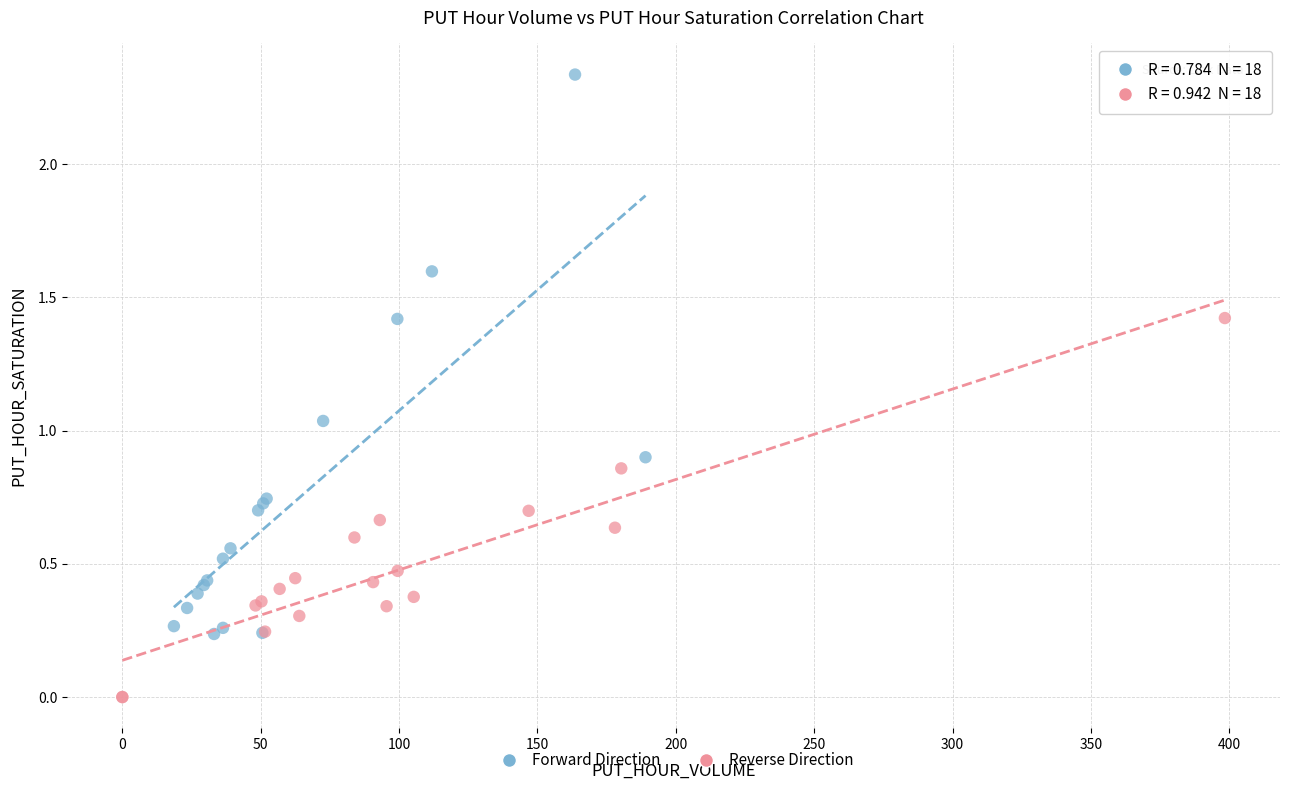

Which series reaches the maximum Y coordinate?

Forward Direction